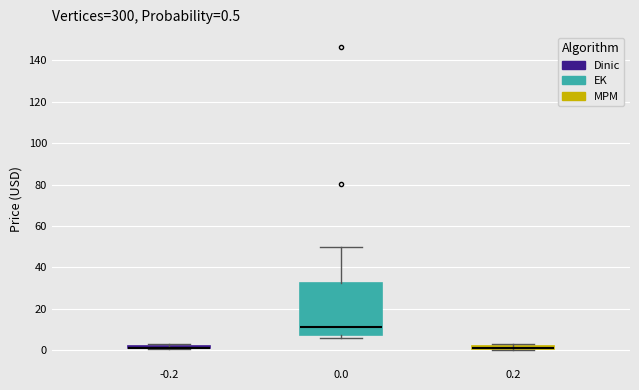

Which box is the tallest, from its lower edge to its upper edge?

0.0